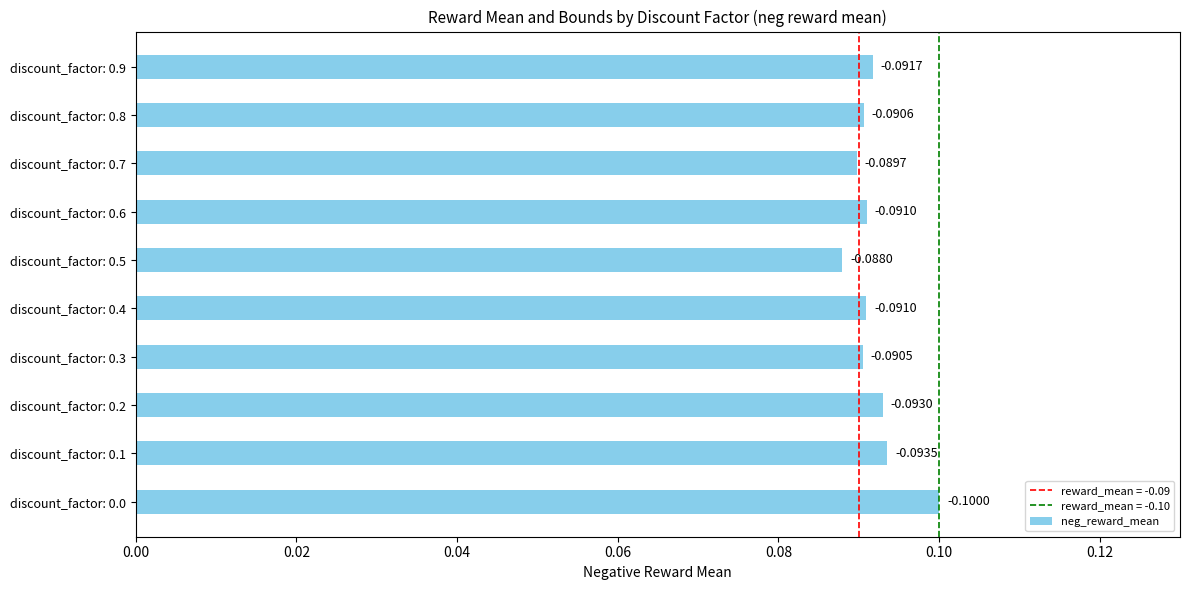

Does the chart contain any negative values?

No